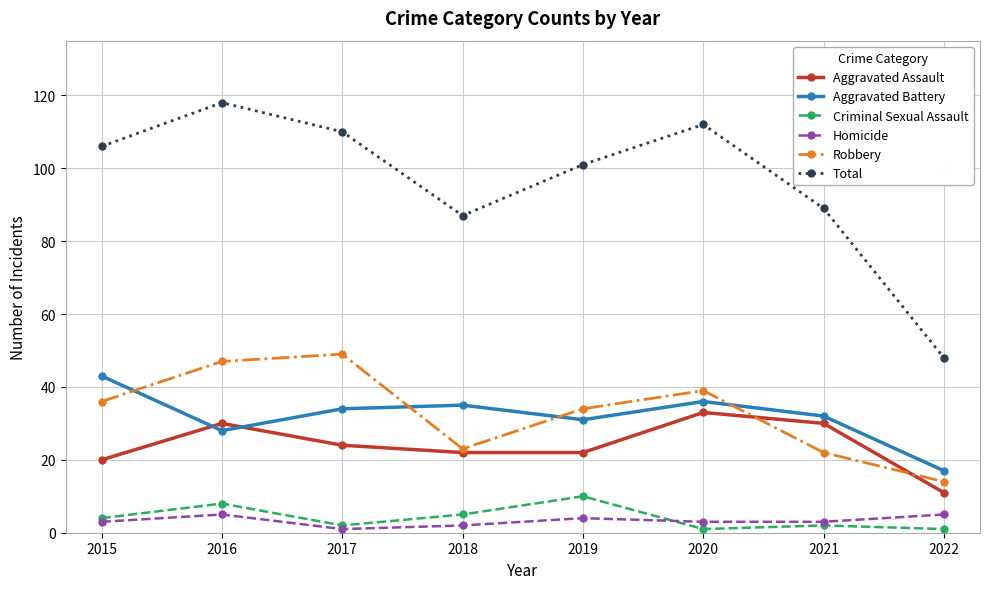

Reading left to right, what are all the values shown in this chart?

Aggravated Assault: 2015=20	2016=30	2017=24	2018=22	2019=22	2020=33	2021=30	2022=11
Aggravated Battery: 2015=43	2016=28	2017=34	2018=35	2019=31	2020=36	2021=32	2022=17
Criminal Sexual Assault: 2015=4	2016=8	2017=2	2018=5	2019=10	2020=1	2021=2	2022=1
Homicide: 2015=3	2016=5	2017=1	2018=2	2019=4	2020=3	2021=3	2022=5
Robbery: 2015=36	2016=47	2017=49	2018=23	2019=34	2020=39	2021=22	2022=14
Total: 2015=106	2016=118	2017=110	2018=87	2019=101	2020=112	2021=89	2022=48